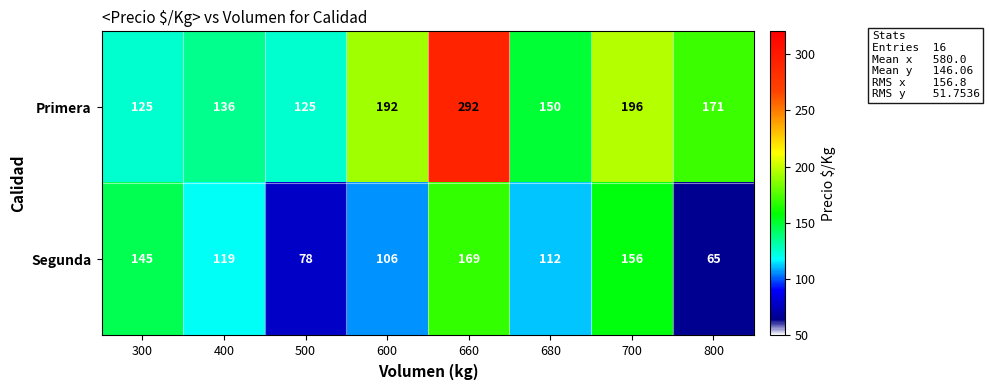

Reading left to right, list all the values displayed in this chart.

Primera: 125	136	125	192	292	150	196	171
Segunda: 145	119	78	106	169	112	156	65